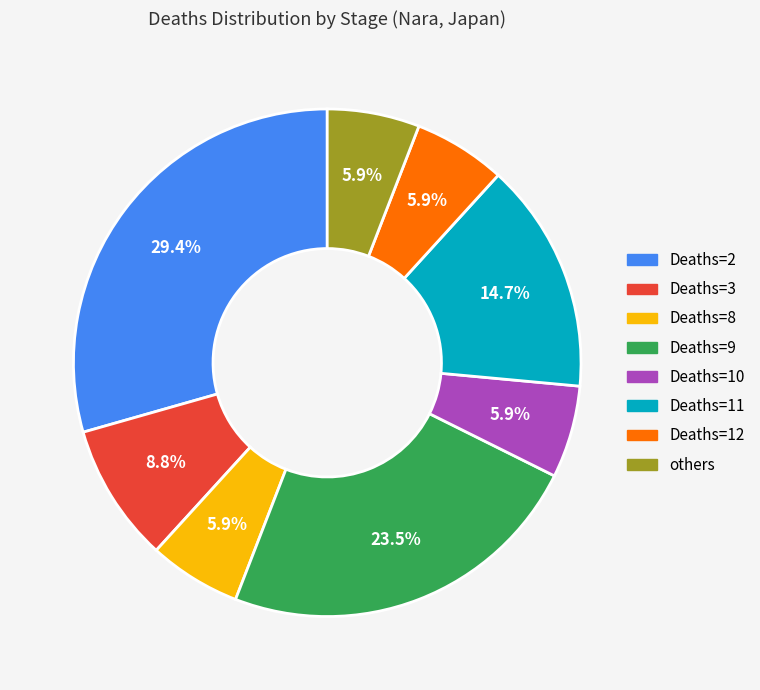

How many segments does this pie chart have?

8